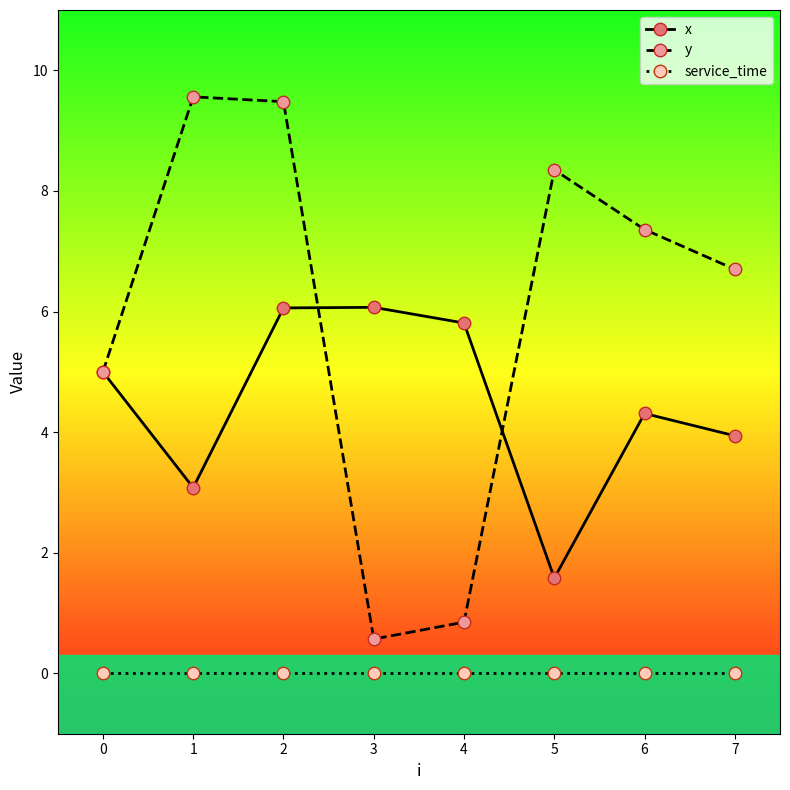

What is the difference between the highest and lowest values at 7?

6.7